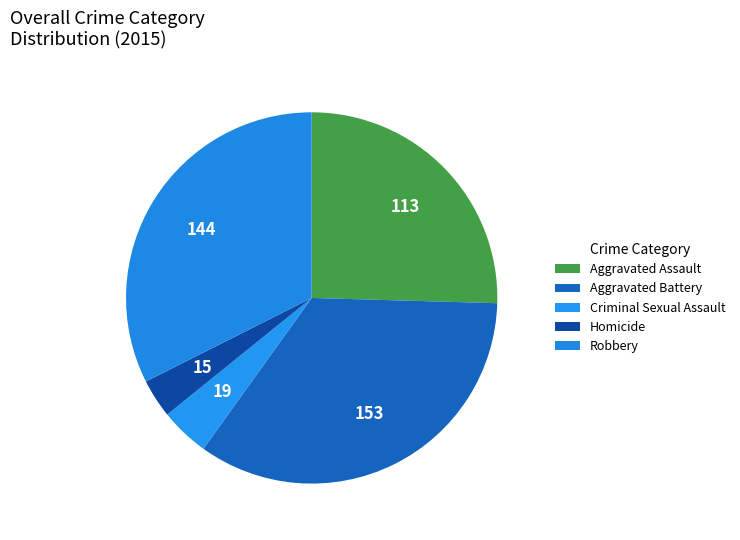

How many slices are in this pie chart?

5